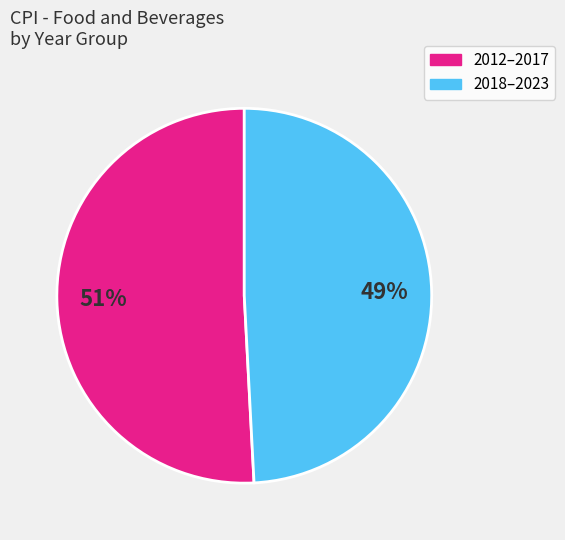

To the nearest percent, what is the average slice percentage?

50%